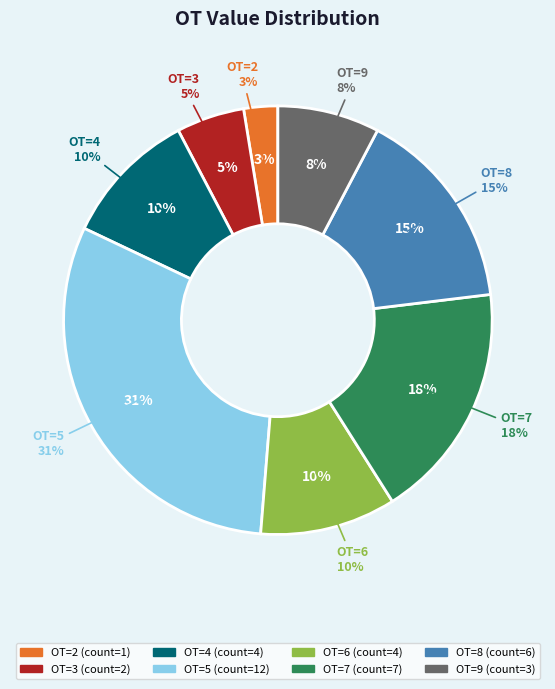

Count the number of slices in the pie.

8